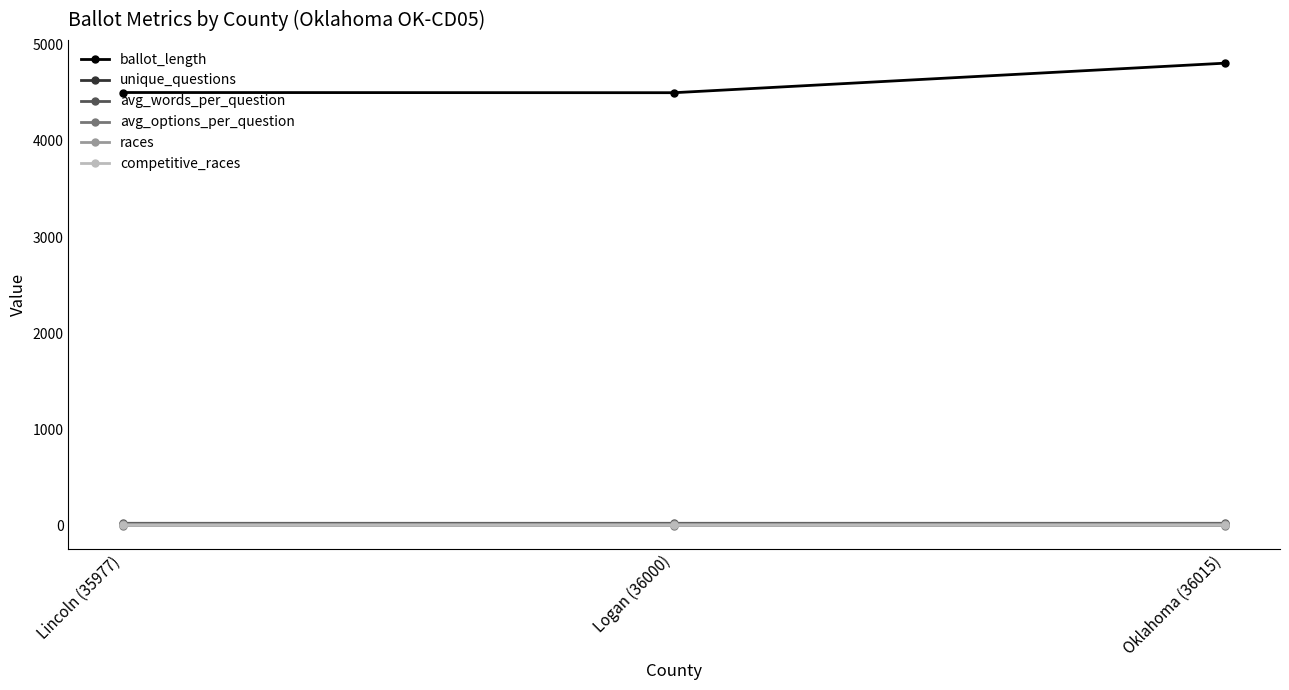

What is the label of the 2nd point from the right?

Logan (36000)